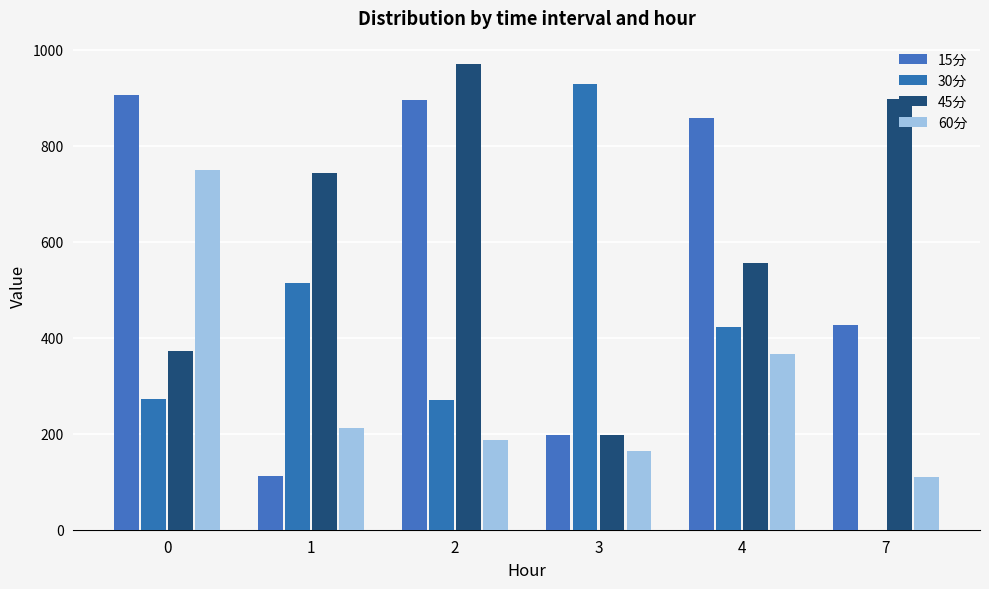

Is the value of 45分 at 2 greater than the value of 15分 at 3?

Yes